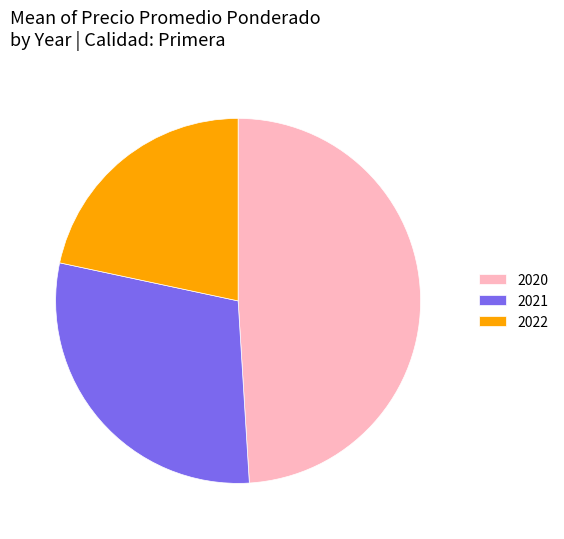

Is there any slice that represents more than half of the pie?

No